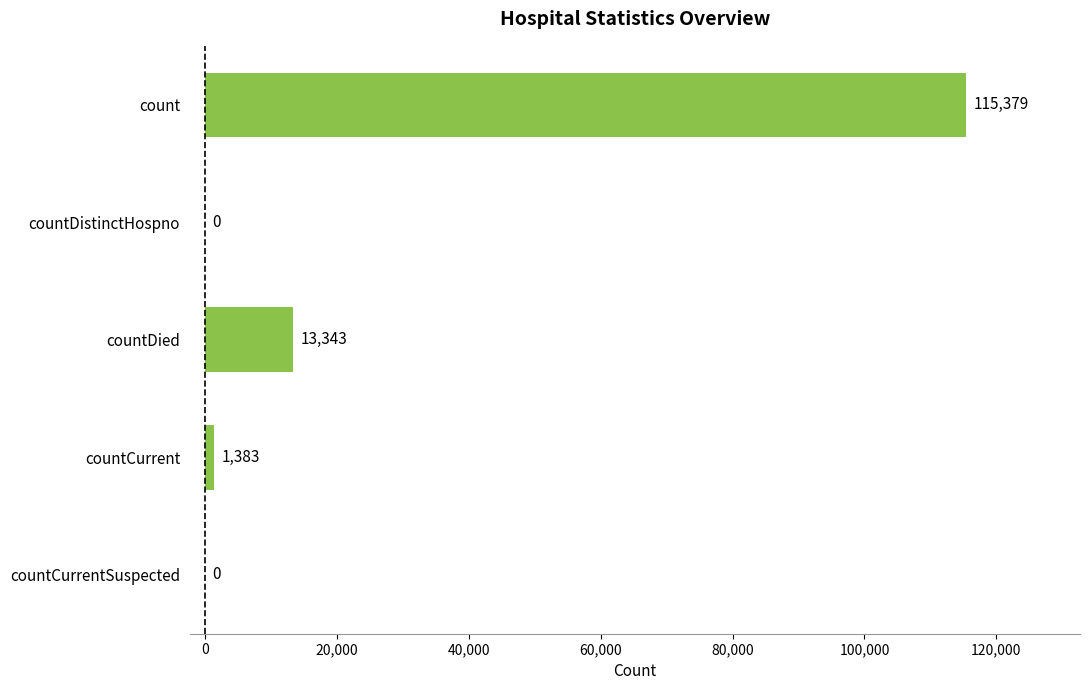

How many distinct data groups are displayed?

1